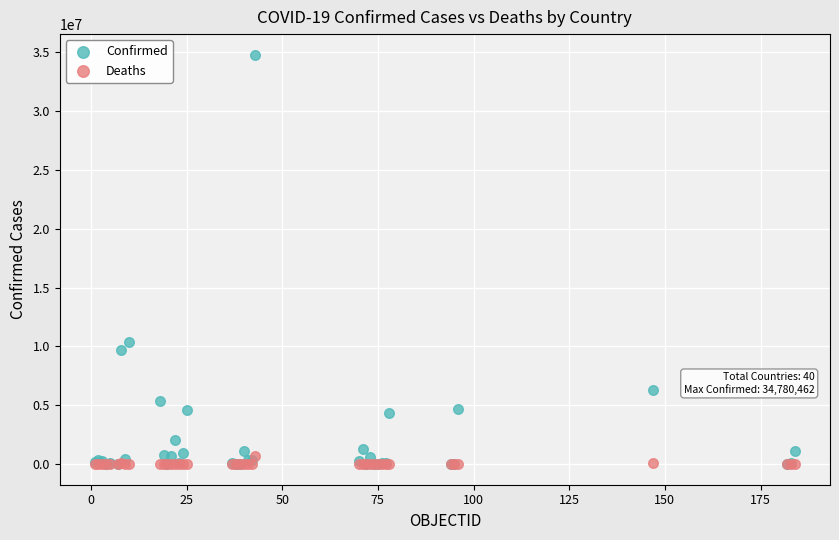

Across all series, what Y value is closest to 17390241?

10342827